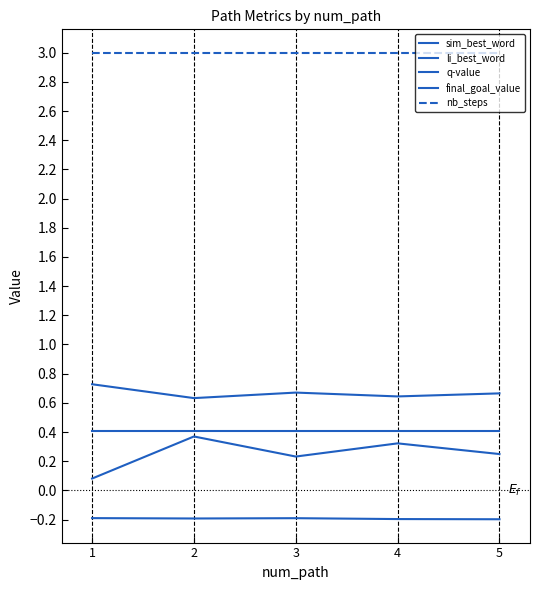

Reading left to right, extract all data points from this chart.

sim_best_word: 1=0.1	2=0.4	3=0.2	4=0.3	5=0.2
li_best_word: 1=0.7	2=0.6	3=0.7	4=0.6	5=0.7
q-value: 1=-0.2	2=-0.2	3=-0.2	4=-0.2	5=-0.2
final_goal_value: 1=0.4	2=0.4	3=0.4	4=0.4	5=0.4
nb_steps: 1=3.0	2=3.0	3=3.0	4=3.0	5=3.0